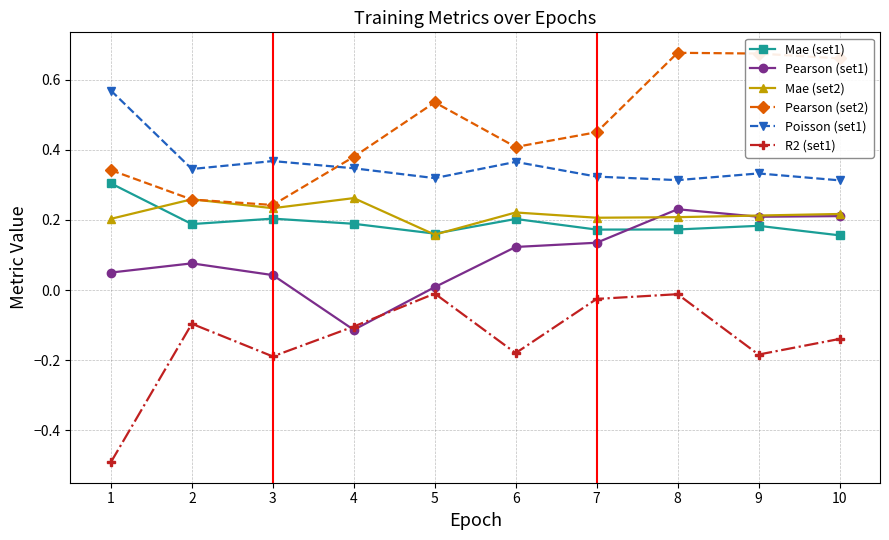

Count the Mae (set1) values in the range 0 to 1.

10